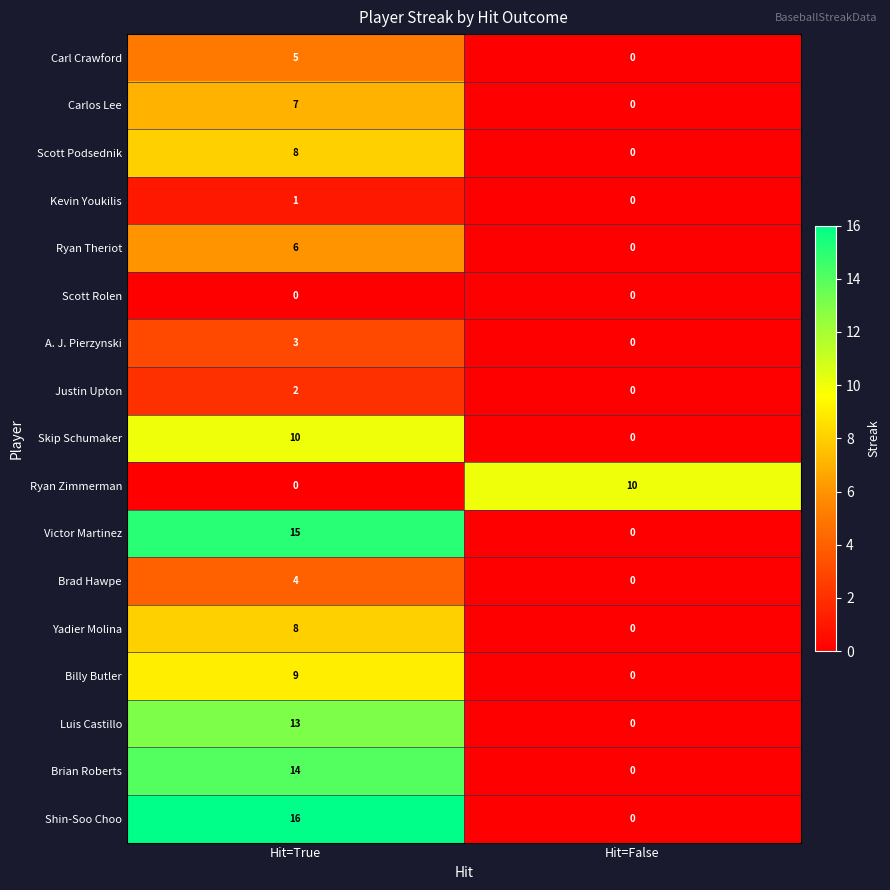

Which category has the lowest value in the Yadier Molina series?

Hit=False